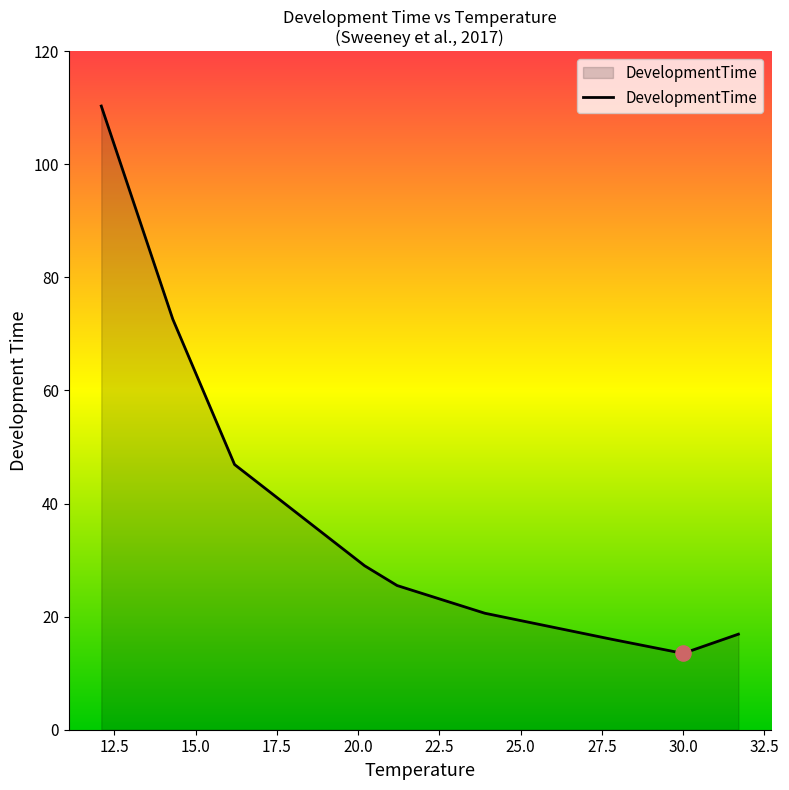

What is the smallest value displayed?

13.5